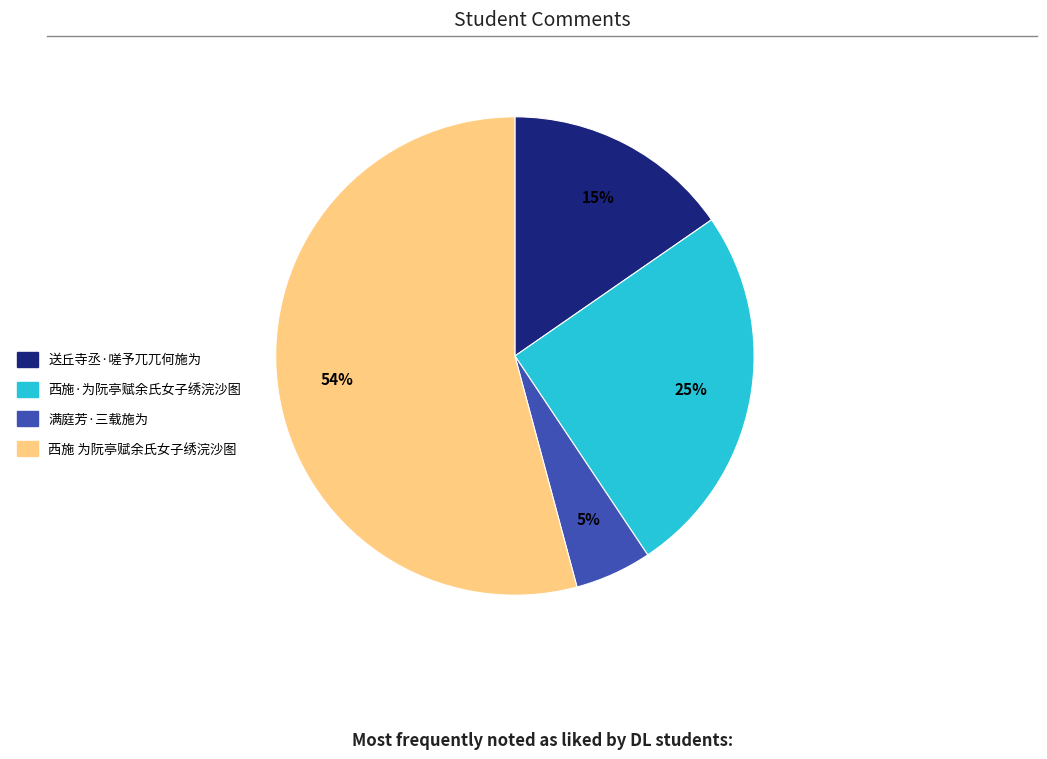

To the nearest percent, what percentage of the pie is 西施·为阮亭赋余氏女子绣浣沙图?

25%